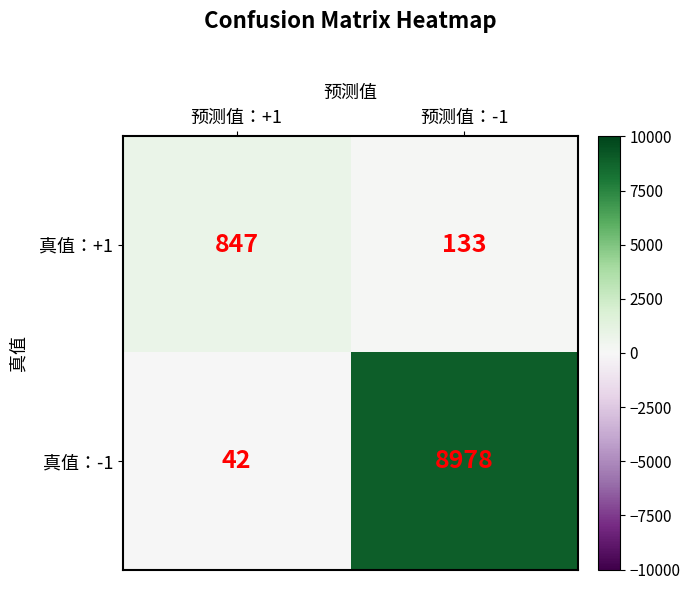

How many values in the 真值：-1 series are below 8978?

1